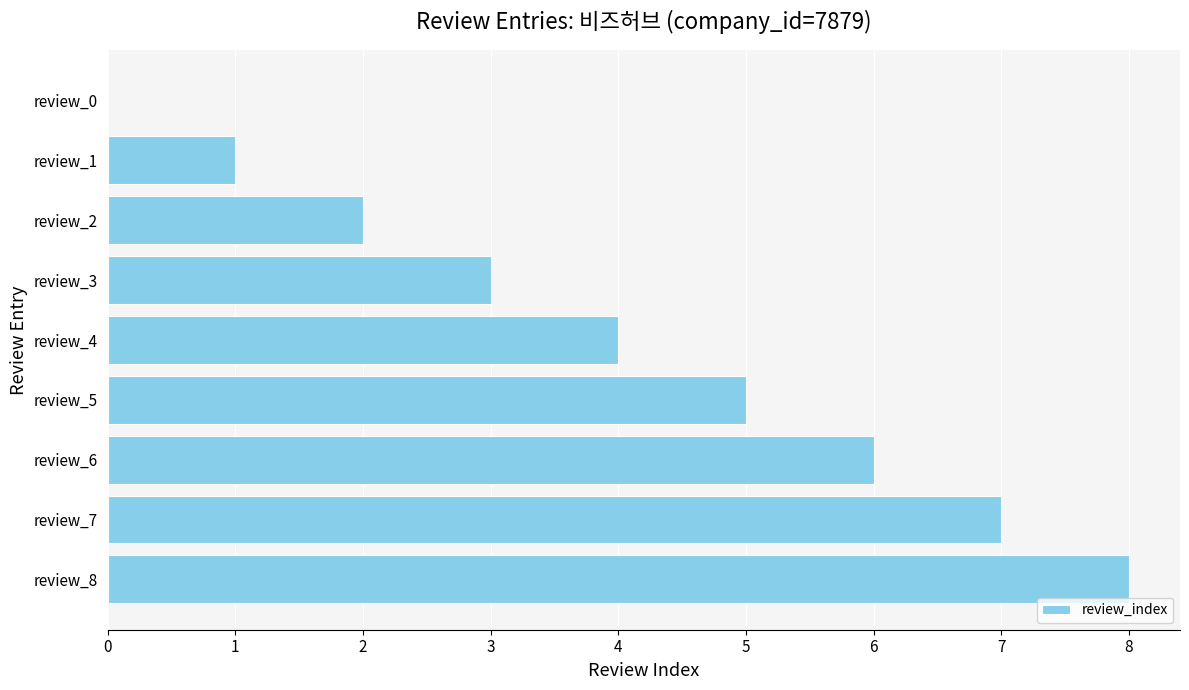

Are the bars horizontal?

Yes